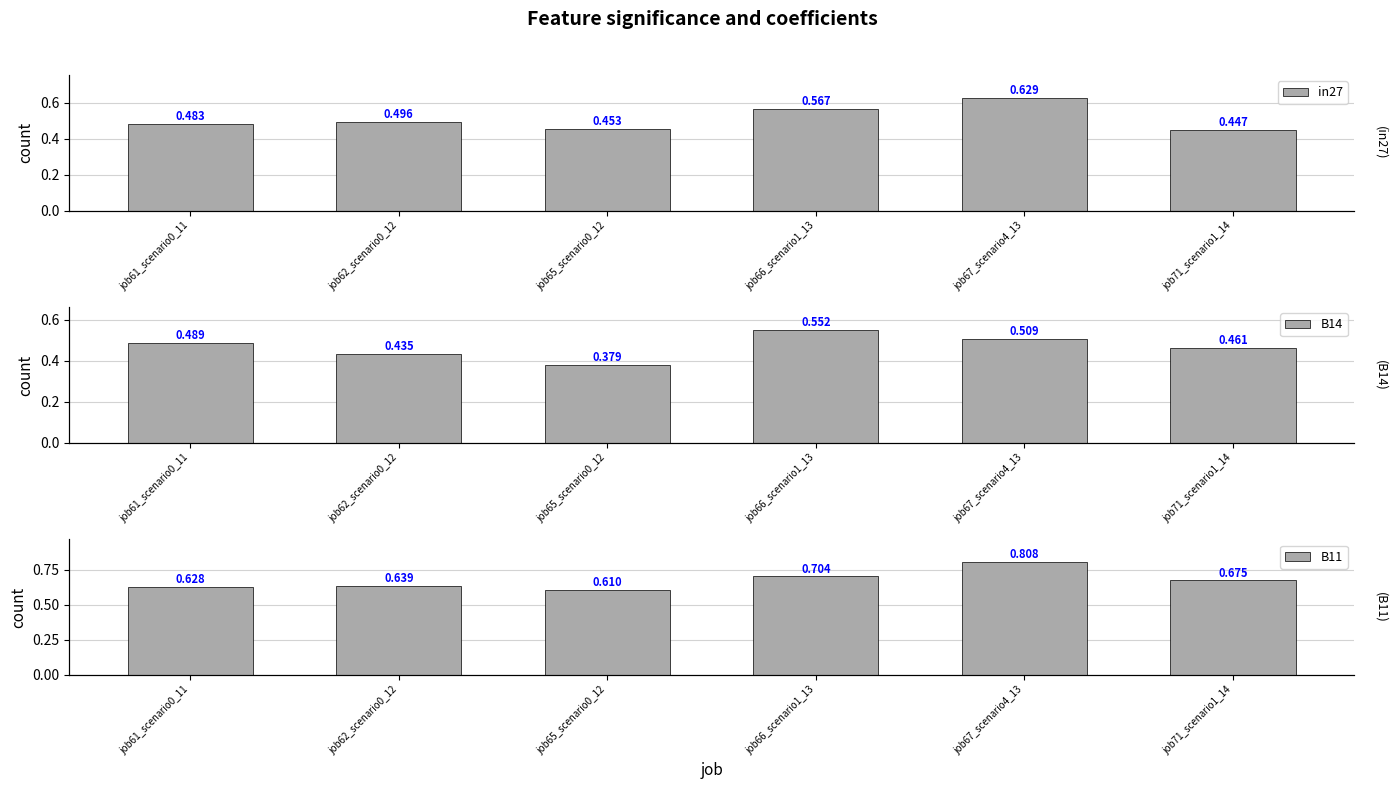

What is the label of the 2nd bar from the left?

job62_scenario0_12